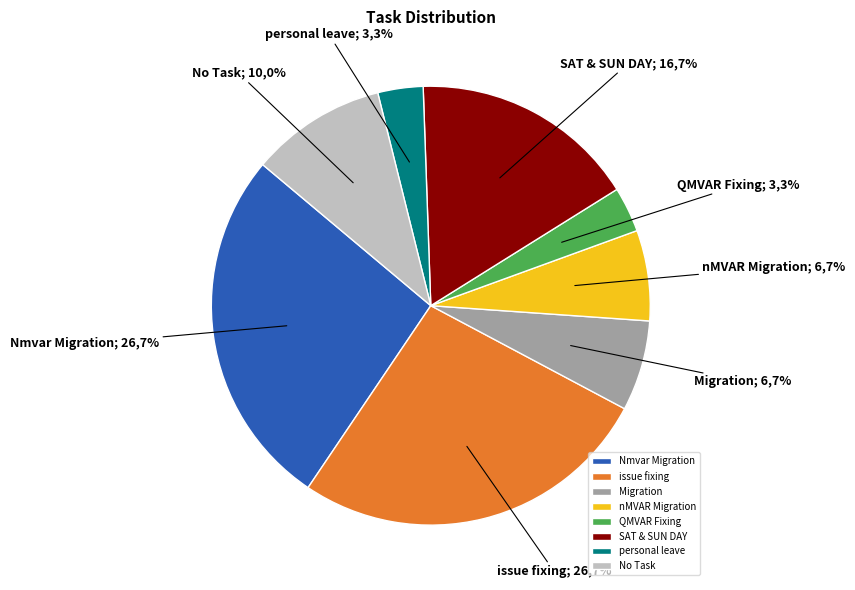

The SAT & SUN DAY slice represents 9% of the pie. True or false?

False